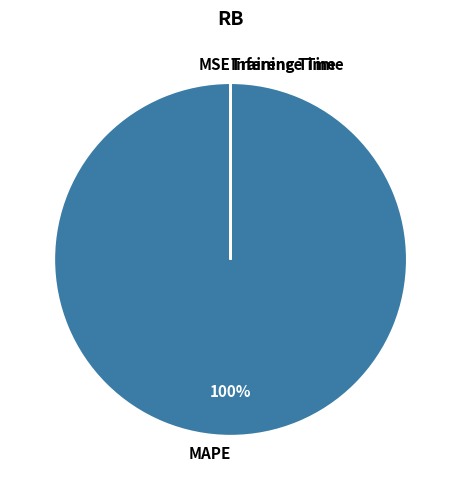

The MAPE slice represents 88% of the pie. True or false?

False